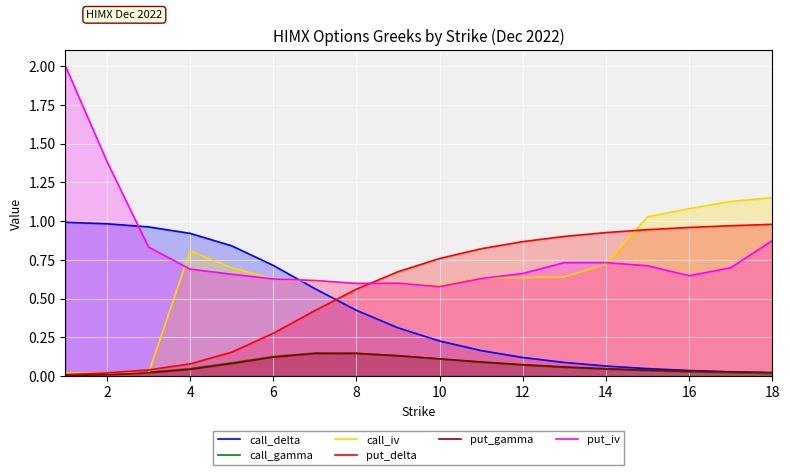

How many lines are shown in the chart?

6